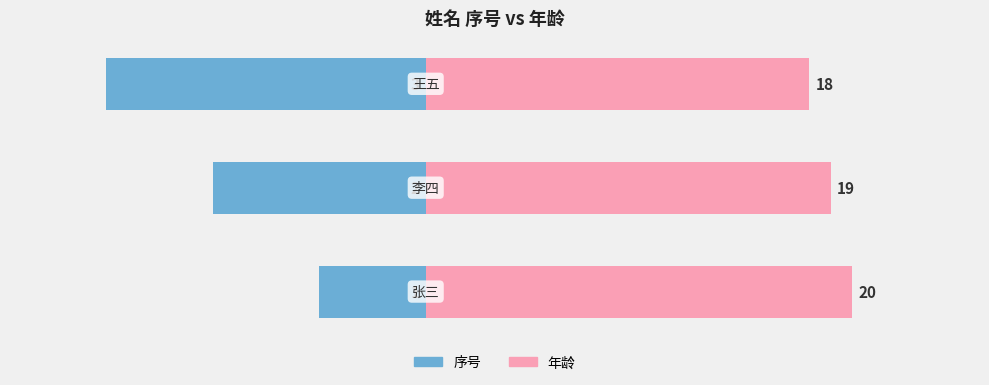

Reading left to right, extract all data points from this chart.

序号: -5	-10	-15
年龄: 20	19	18